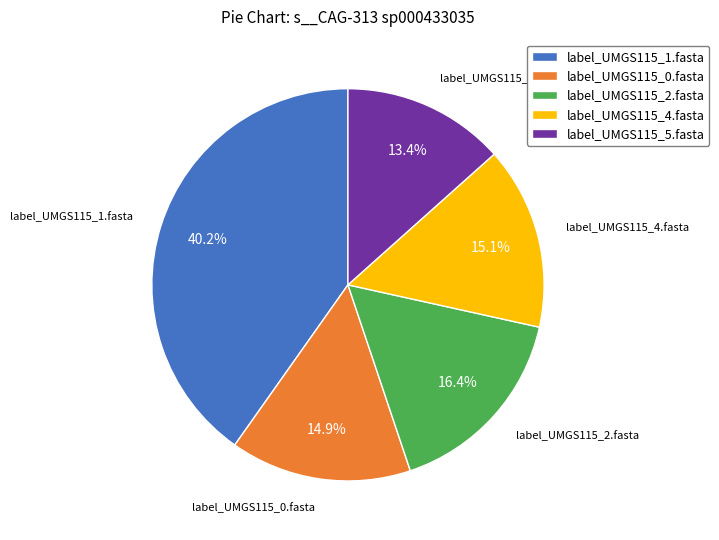

How many segments does this pie chart have?

5